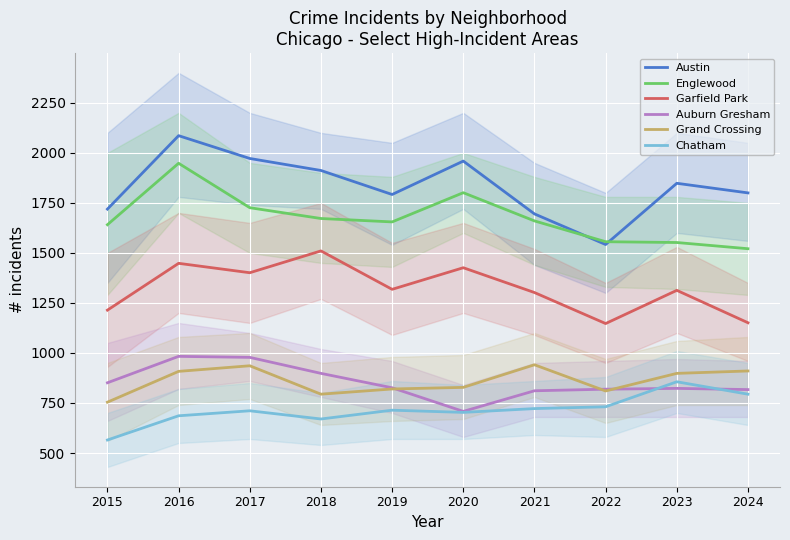

At which category does Auburn Gresham reach its first local valley?

2020